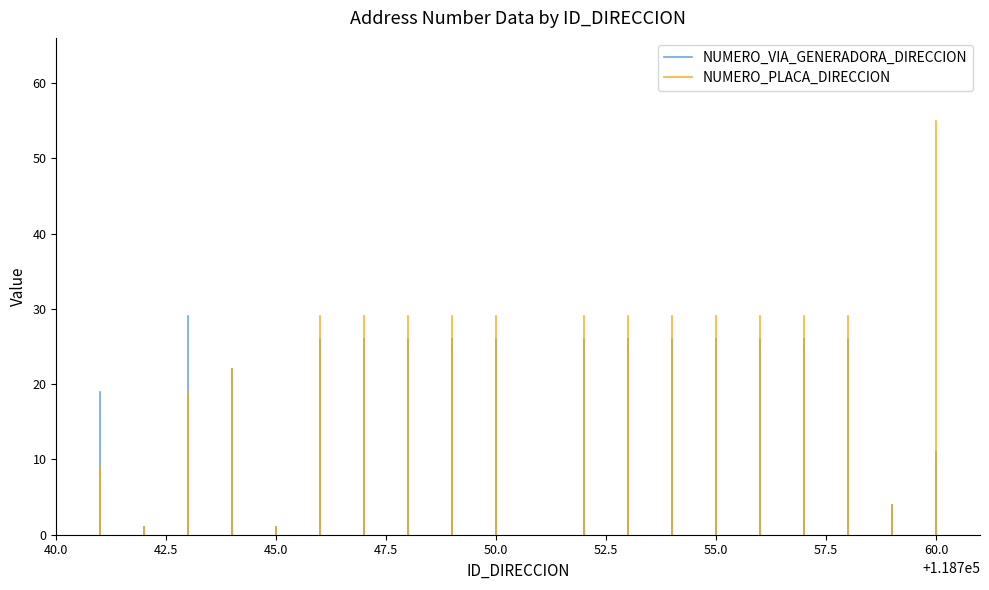

How many lines are shown in the chart?

2